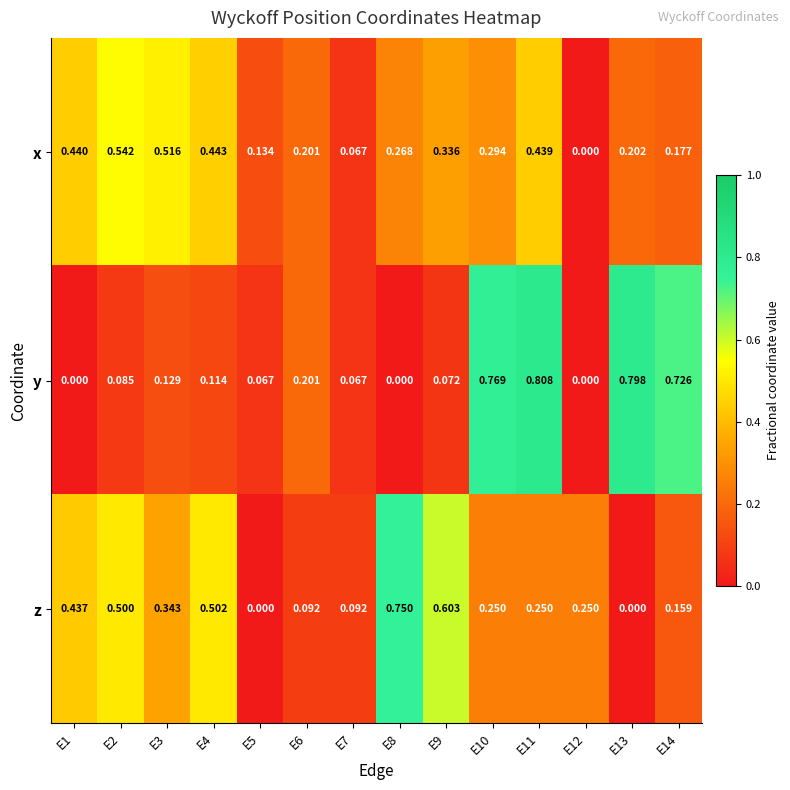

Rank the series by their average value, from lowest to highest.

y, x, z